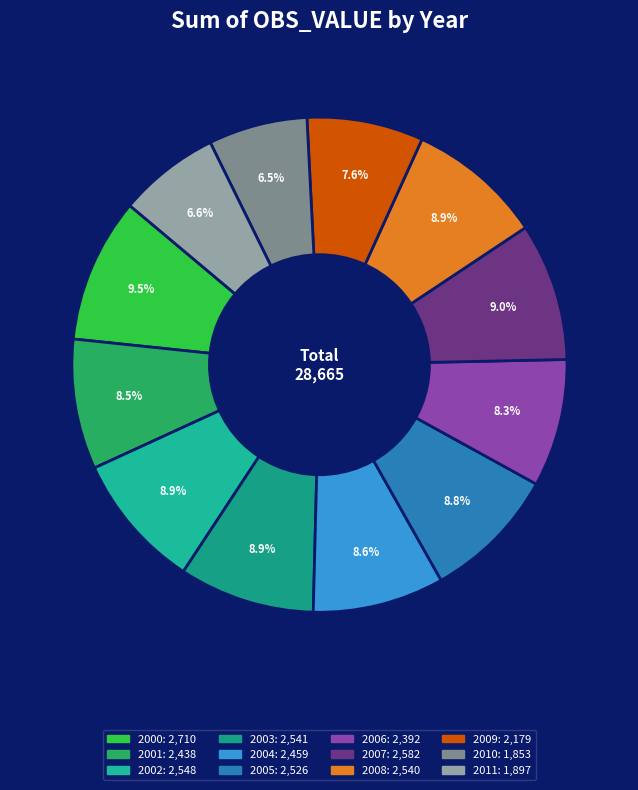

How much of the chart is everything except 2010?

93.5%